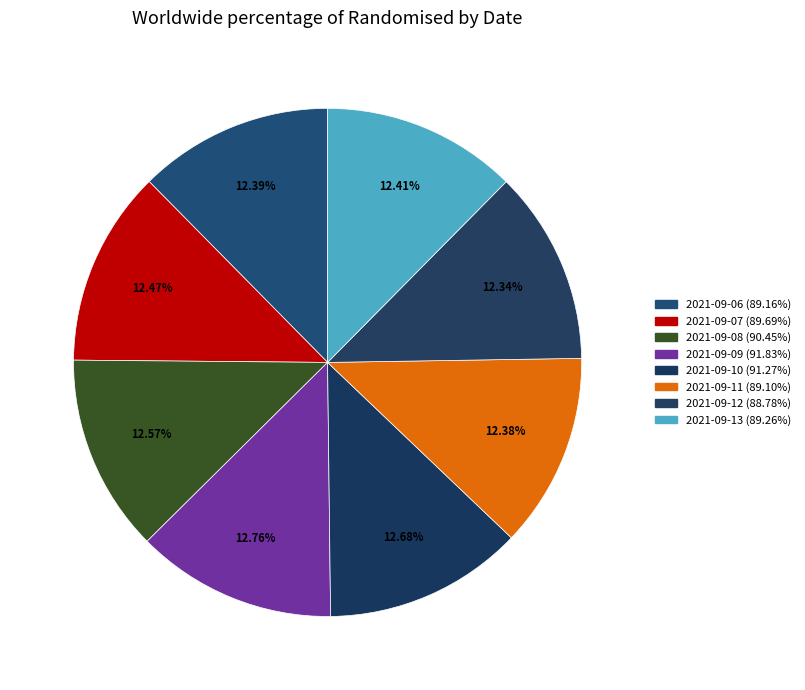

How many slices are in this pie chart?

8